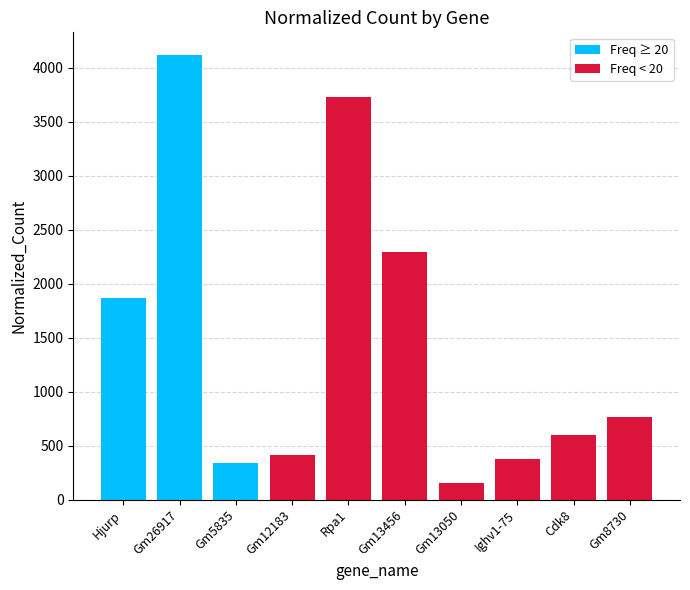

What is the maximum value shown in the chart?

4122.6